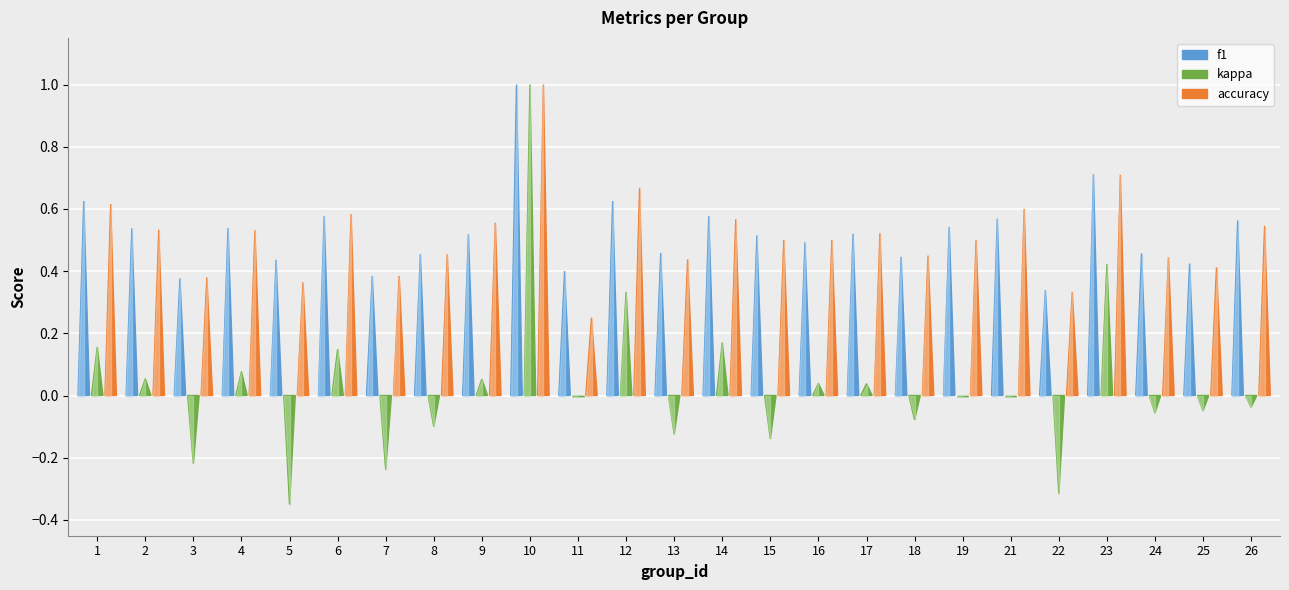

What is the maximum value shown in the chart?

1.0